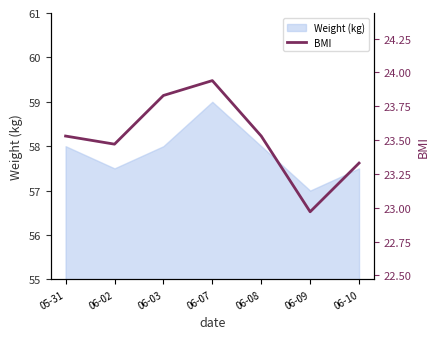

What is the label of the 5th point from the right?

06-03